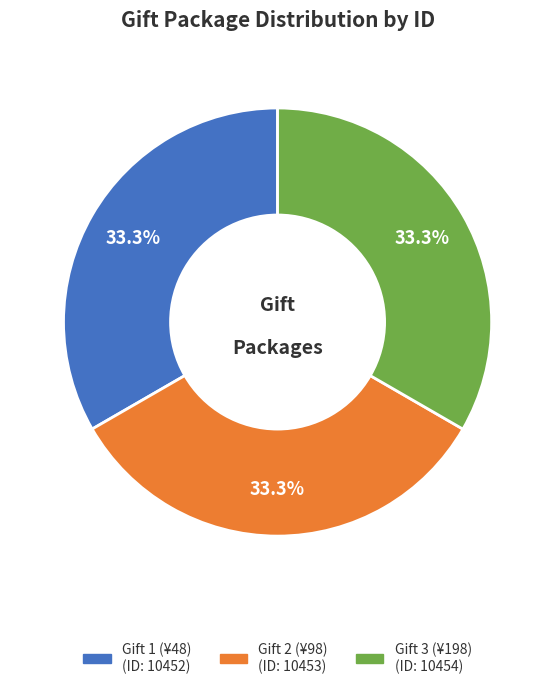

What percentage do Gift 3 (¥198) and Gift 1 (¥48) together represent?

66.7%